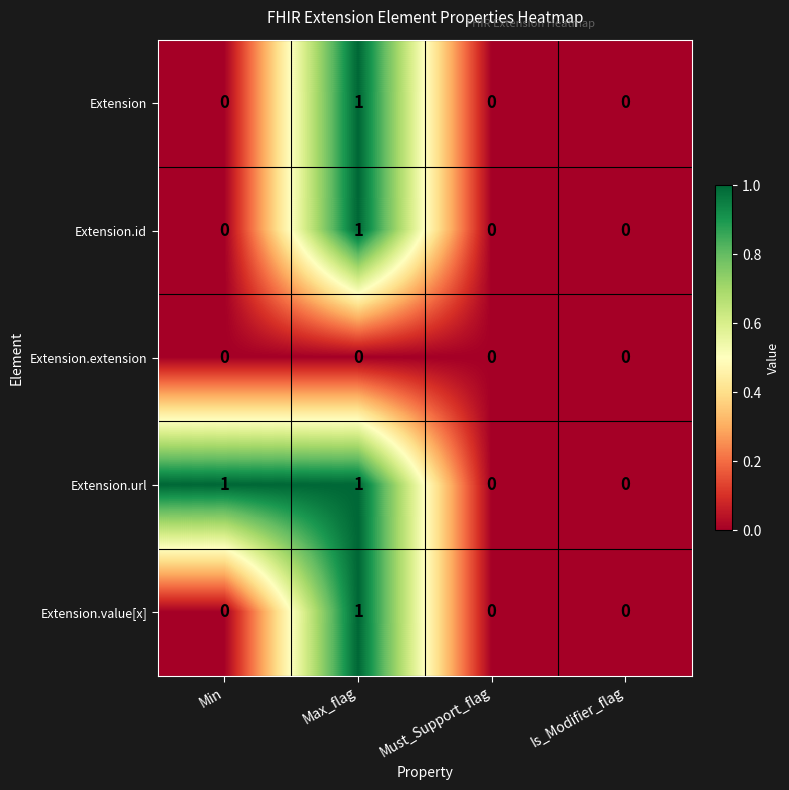

Reading right to left, list all the values displayed in this chart.

Extension: Is_Modifier_flag=0	Must_Support_flag=0	Max_flag=1	Min=0
Extension.id: Is_Modifier_flag=0	Must_Support_flag=0	Max_flag=1	Min=0
Extension.extension: Is_Modifier_flag=0	Must_Support_flag=0	Max_flag=0	Min=0
Extension.url: Is_Modifier_flag=0	Must_Support_flag=0	Max_flag=1	Min=1
Extension.value[x]: Is_Modifier_flag=0	Must_Support_flag=0	Max_flag=1	Min=0